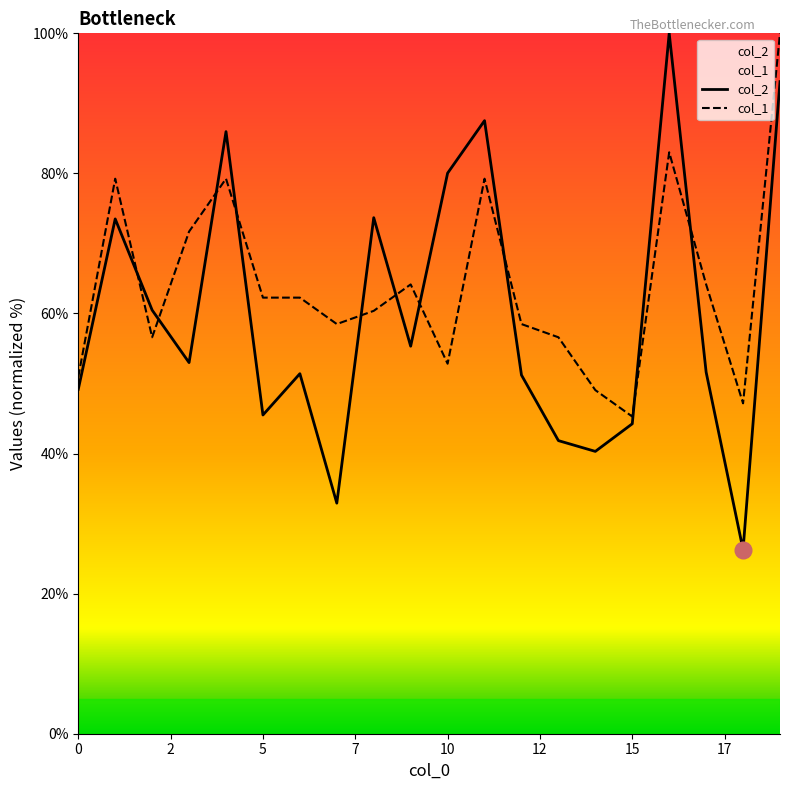

How many times do col_1 and col_2 cross each other?

10